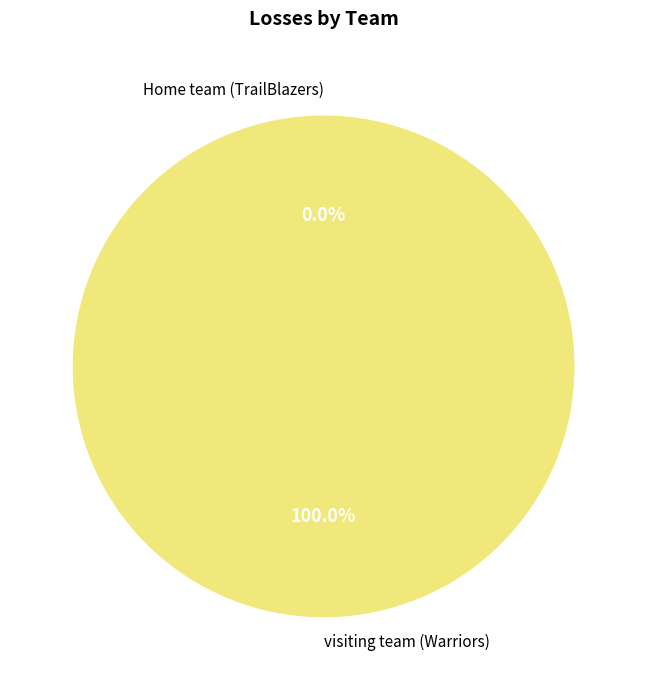

Is Home team (TrailBlazers) the majority of the pie?

No